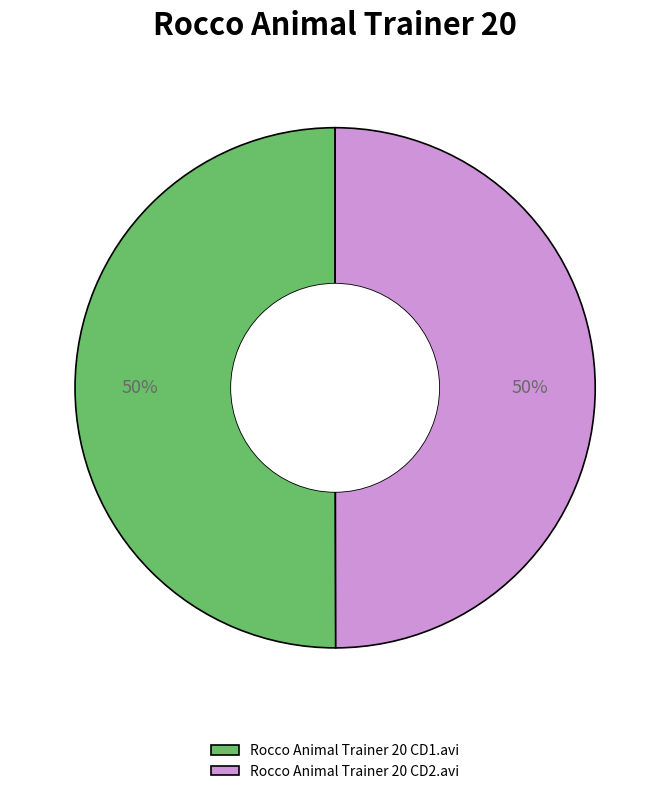

How many slices are in this pie chart?

2